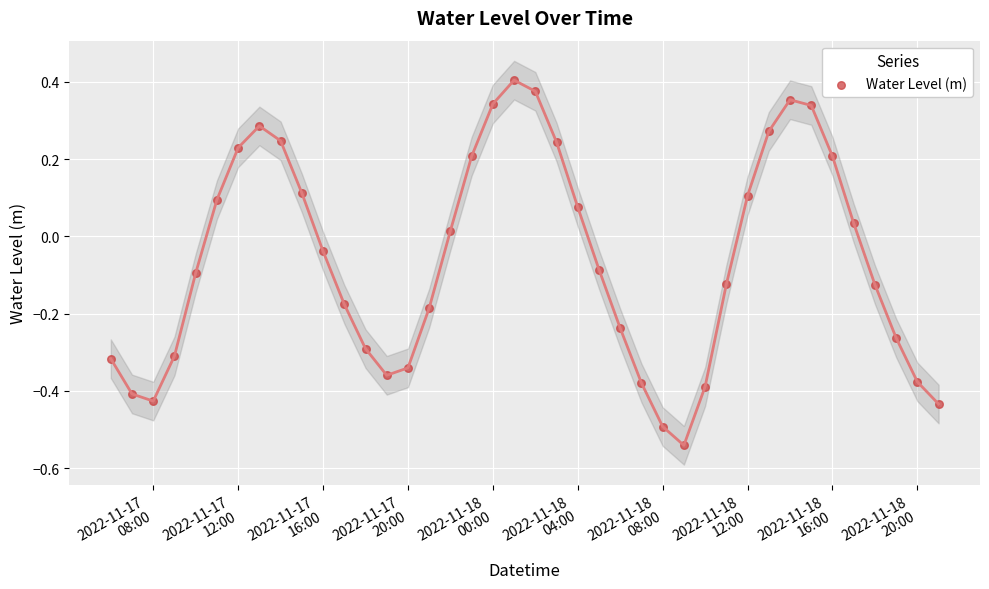

What is the range of Y values (max minus min)?

0.9